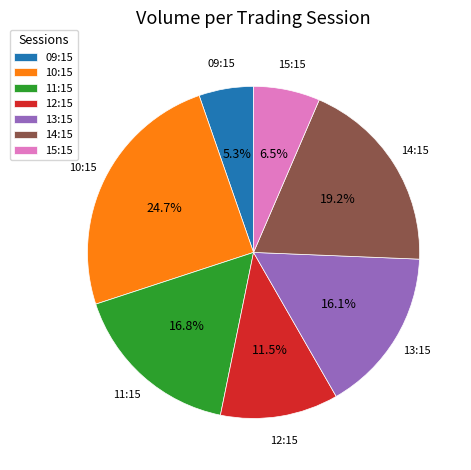

Rank the categories by value from lowest to highest.

09:15, 15:15, 12:15, 13:15, 11:15, 14:15, 10:15